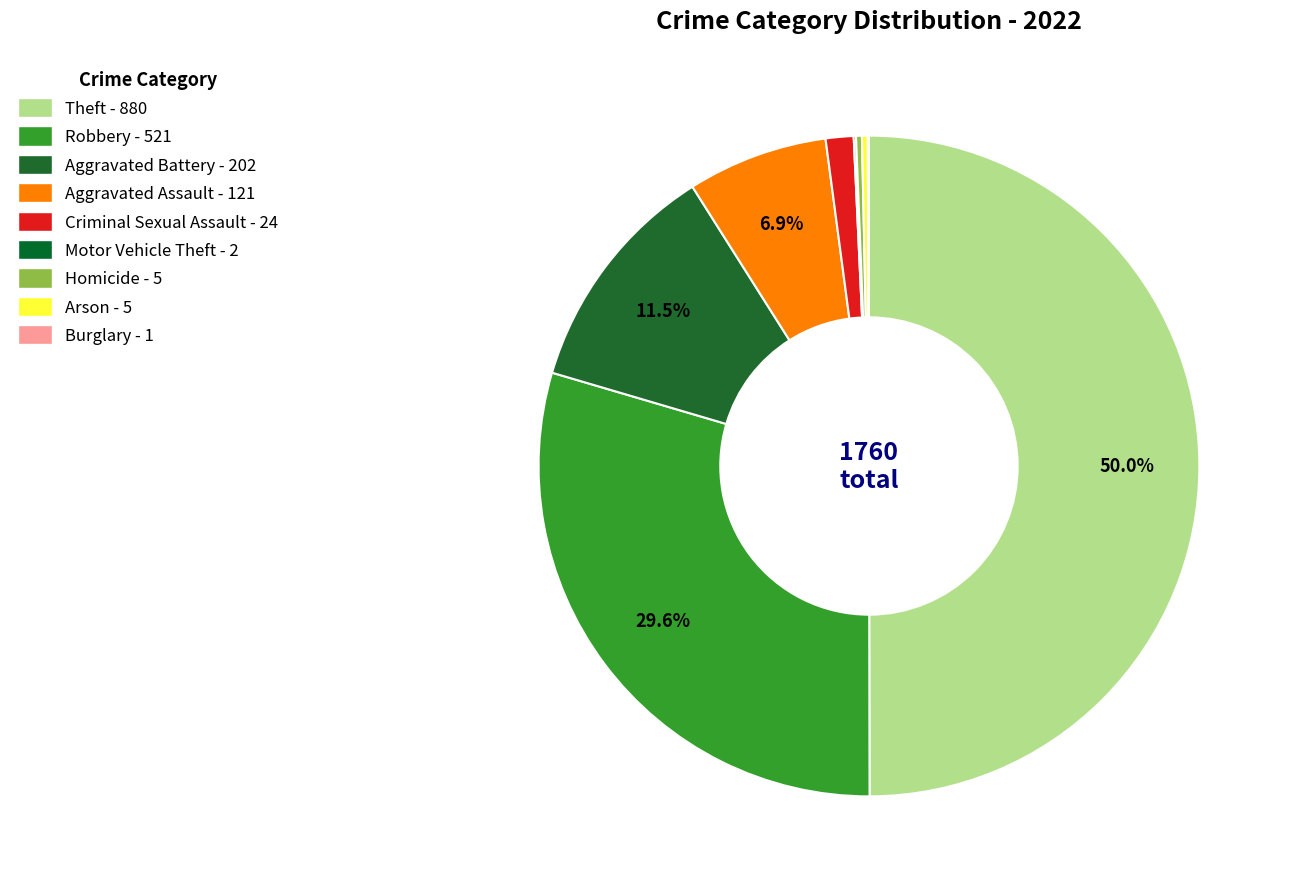

Count the number of slices in the pie.

9